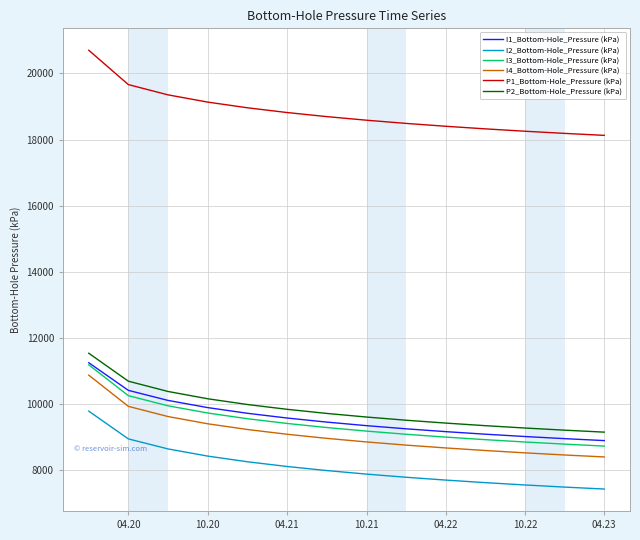

How many series are shown in this chart?

6